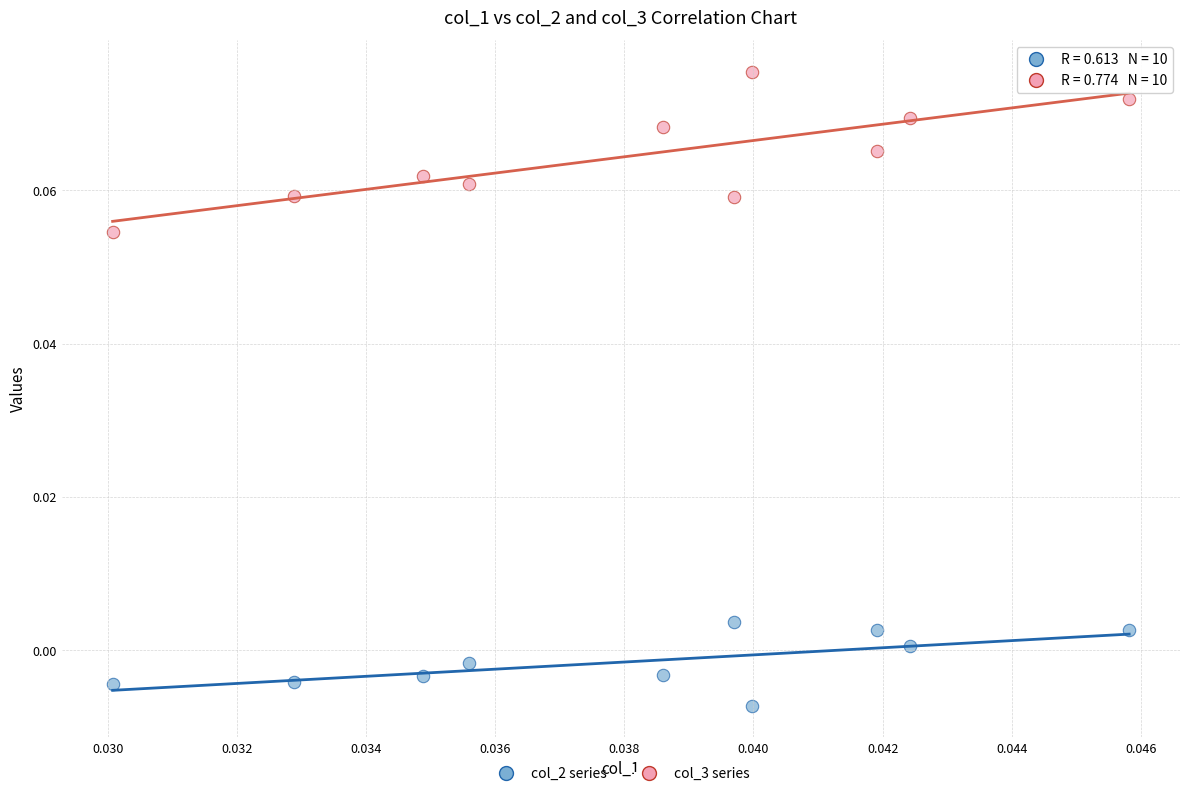

Which series reaches the maximum Y coordinate?

col_3 series